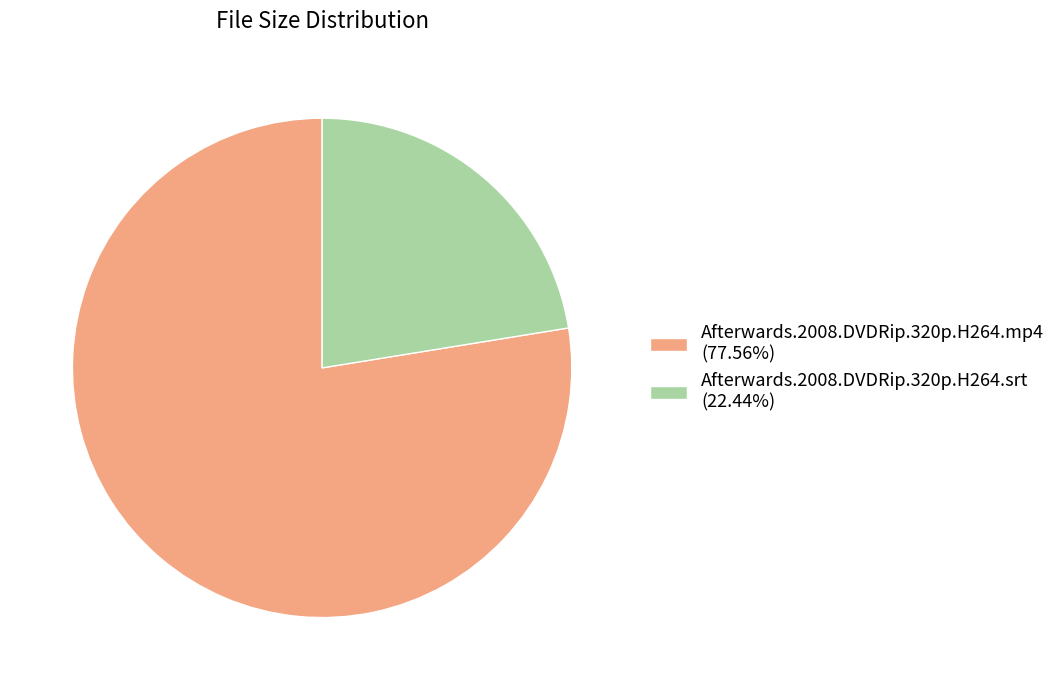

The Afterwards.2008.DVDRip.320p.H264.mp4 slice represents 78% of the pie. True or false?

True